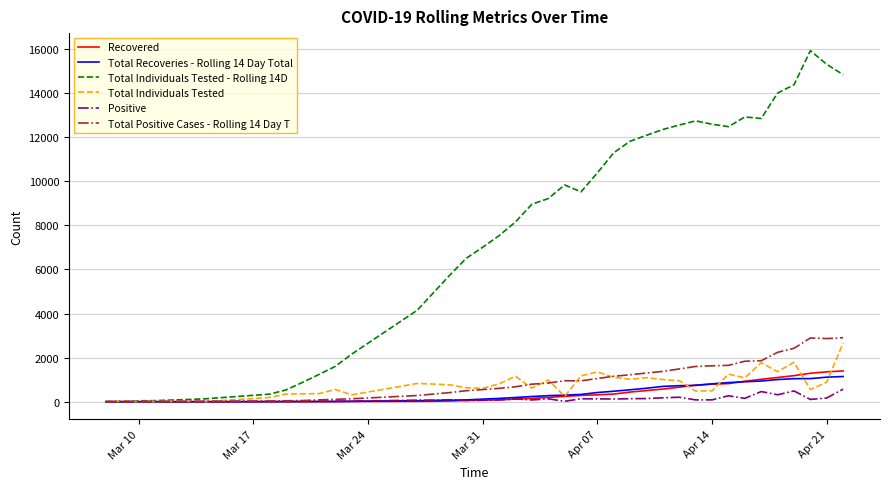

Which series has the widest spread of values?

Total Individuals Tested - Rolling 14D